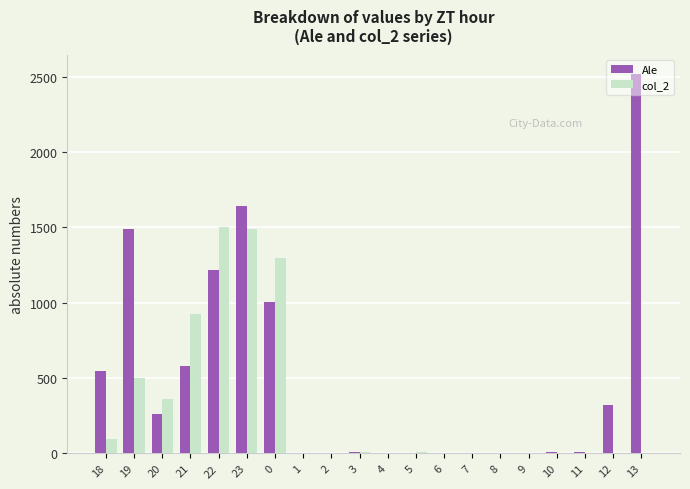

Which series has the largest total across all categories?

Ale